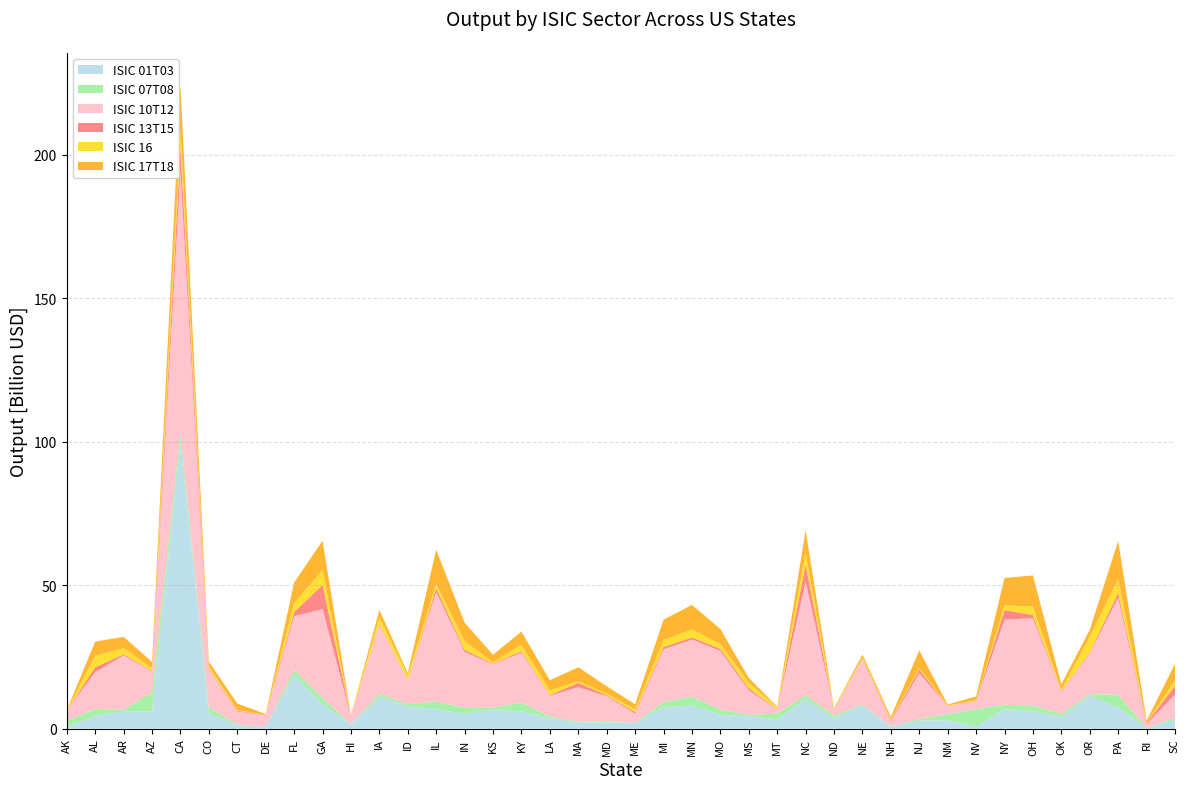

Reading right to left, what are all the values shown in this chart?

ISIC 01T03: 2950213479.2	168671574.9	7350603655.0	11396422884.4	4052471831.0	6109453963.5	6777799033.9	737604877.2	2895567745.3	2790636596.4	516574438.4	8192333895.9	3509192177.9	10231703003.1	3277987952.5	4292029565.8	4825736061.0	8082554242.8	7438792981.0	1987014899.3	2182915493.0	2018694040.3	3649362297.8	5978296182.1	6653534047.3	5145200616.9	6798111861.3	7711773891.3	11183054417.4	1357898847.6	8528521185.0	18674916540.6	641816610.4	1136356652.3	5330476370.6	99694400011.6	6020029042.0	5911243685.3	4509093064.4	554691595.9
ISIC 07T08: 852677512.9	74021088.6	4405266756.1	614528579.5	1007766431.6	1917687248.5	1528899658.2	5960576781.6	2118017827.0	513069534.0	229852018.5	280116827.5	966868590.7	1370156635.4	1938187010.5	489938124.7	1695349833.4	3061468564.8	1755424689.5	66942148.8	423889057.2	374686512.9	587383929.7	3098267924.4	647033447.3	2085676085.0	2600443511.7	822025009.7	952023711.7	109928605.4	2182748474.8	1735750941.1	7694499.9	244300549.5	1940126779.5	3226785080.7	6490729522.7	655119207.3	2383121457.3	2021692700.4
ISIC 10T12: 8126182437.4	1332007722.7	33829591592.8	14145990832.6	7775846612.9	30432929971.4	29616027725.9	2810679818.7	2787248733.7	15988951075.4	1726025404.0	15652084433.4	2114125179.5	39575582339.3	1515224671.3	8570203472.6	20531783438.4	19908779508.3	18423653907.3	3147110706.0	8681103619.7	12069093231.1	7198522888.5	17379622208.3	15108240039.2	19470151357.5	38151979687.1	8183296497.3	24035987822.6	2704975361.4	30891035250.8	18748912290.1	3975072367.8	4564825895.9	13347021353.4	91139043179.9	7319047221.8	18913312751.0	12792746364.4	3726969926.3
ISIC 13T15: 2993075807.5	361520753.2	1664182646.9	372966919.1	212828794.4	1134927139.2	3359517484.3	139080779.9	37532632.0	1292363083.9	443610350.1	172717143.6	46143557.6	5941113745.7	43572596.1	703980754.6	741956997.2	691685582.1	814422293.3	531104997.8	346545730.8	1465236768.8	250498630.3	496865489.5	240506917.7	695397684.1	1346997168.4	92595133.4	282651534.3	95261861.5	8440174037.2	1417870346.9	114184488.6	302956099.4	299435069.9	8539750454.7	263945302.6	381130090.5	1639889270.0	8433665.6
ISIC 16: 1905284370.8	105632862.4	4874745755.8	5458522167.5	457080975.5	2928635345.8	1612002605.5	297841468.9	193754427.4	579883157.6	412251760.8	458336929.5	447953018.8	4009679599.4	603696616.9	2001504295.1	1632216748.8	2844017831.7	2405540039.9	901583682.8	635665838.9	573718194.0	1665474494.2	2176583886.3	443253348.1	3079074217.3	1480580548.0	1639786671.0	2284002361.3	36428775.0	5205014859.7	3185367422.5	70137605.3	230541057.7	819497618.4	5818484305.7	964554004.0	2191420429.1	4031976550.1	74196148.7
ISIC 17T18: 5718194604.7	729577109.0	13263517230.6	2407004210.2	1929329487.0	10844121316.1	9593298612.2	1278523935.8	356387962.0	6090984874.5	775341649.8	1078551068.1	167393419.6	7987411819.7	258396070.5	1625051613.9	5294271012.0	8520795571.5	7095966630.3	1826733510.1	2512539529.1	4876193357.2	3493379697.5	4699879307.7	2646573210.7	6454186808.0	11943266489.9	864218930.3	2621419616.4	190031186.7	10204143458.6	7144097302.4	255122095.7	2272452206.5	1596824886.9	15828928114.8	2175734913.5	3912502105.1	4968284110.4	71278340.9